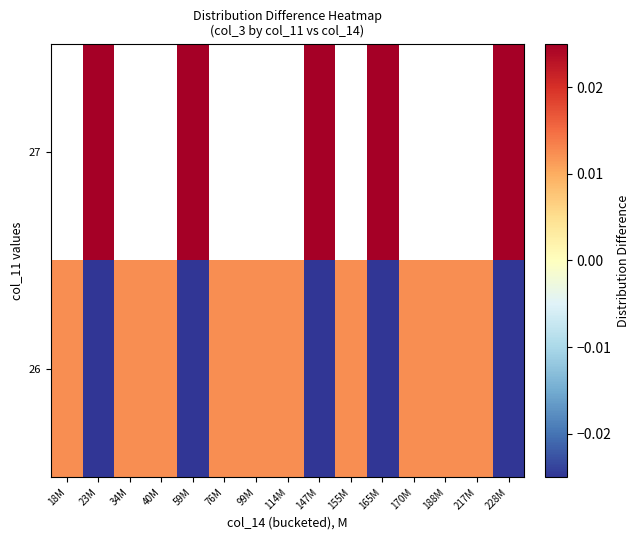

At which category is the sum across all series the highest?

23M